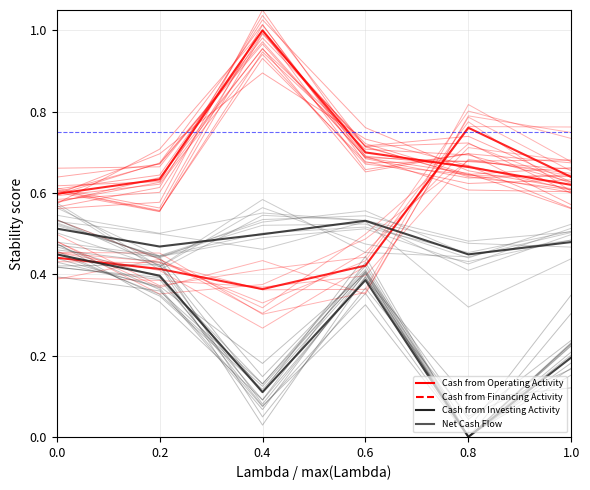

Is it true that Net Cash Flow equals 0.8 at 0.0?

False